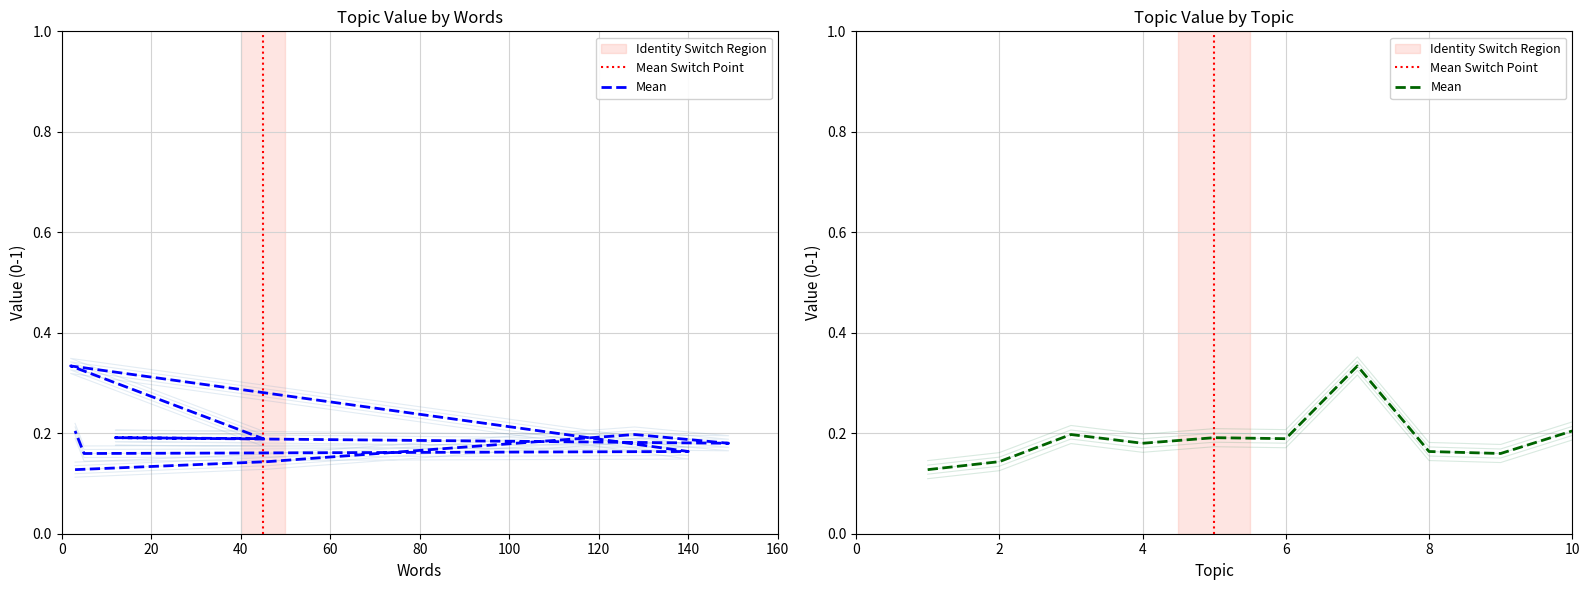

At which category does the data reach its first local peak?

Topic 3